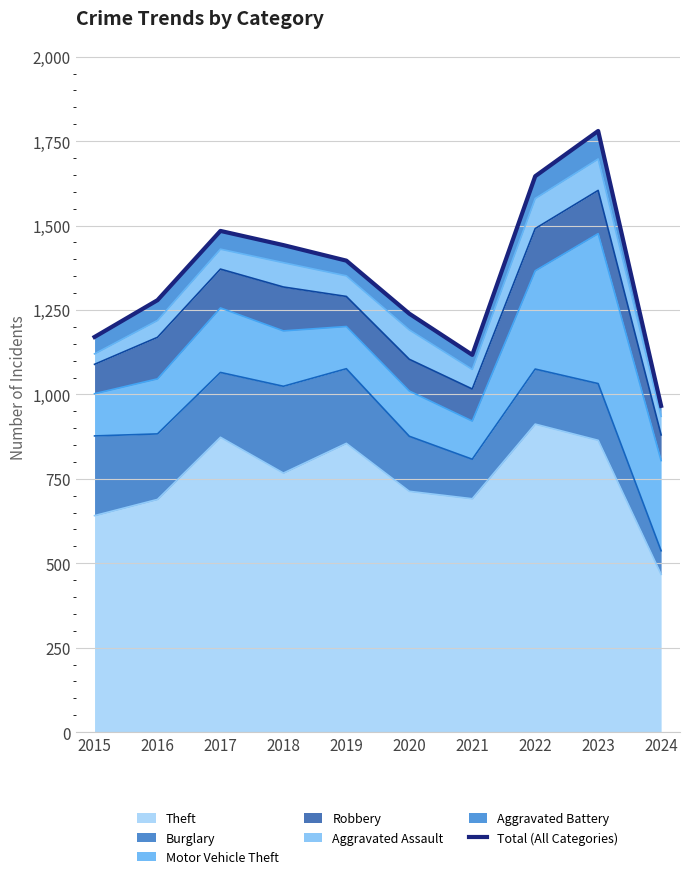

What is the difference between the maximum and minimum values?

814